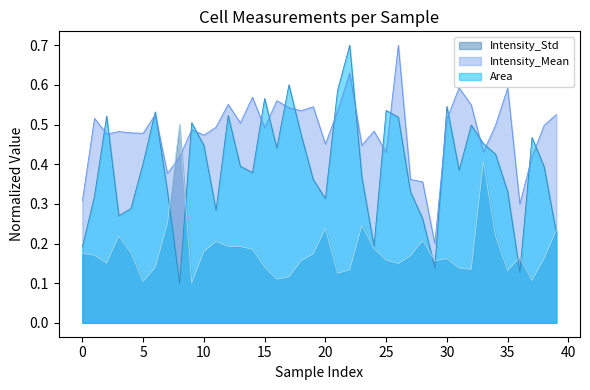

What is the value of the Intensity_Std point at the 1st from the left?

0.2